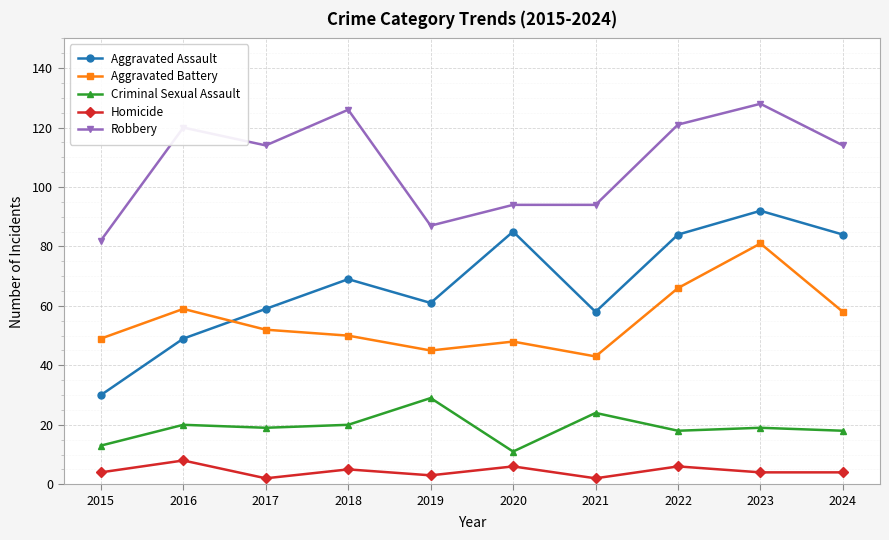

At which category is the sum across all series the highest?

2023